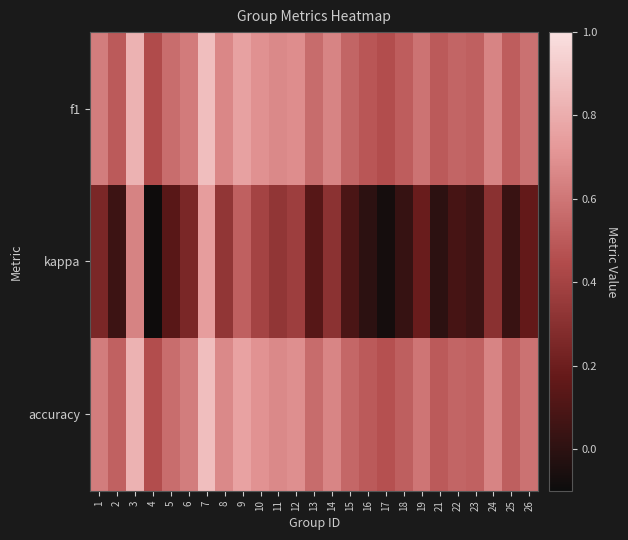

Reading right to left, transcribe all the data shown in this chart.

f1: 26=0.6	25=0.5	24=0.7	23=0.5	22=0.5	21=0.5	19=0.6	18=0.5	17=0.5	16=0.5	15=0.5	14=0.6	13=0.6	12=0.7	11=0.7	10=0.7	9=0.8	8=0.7	7=0.9	6=0.6	5=0.6	4=0.4	3=0.8	2=0.5	1=0.6
kappa: 26=0.2	25=0.0	24=0.3	23=0.0	22=0.1	21=0.0	19=0.2	18=0.0	17=-0.1	16=0.0	15=0.1	14=0.3	13=0.1	12=0.4	11=0.3	10=0.4	9=0.5	8=0.3	7=0.7	6=0.2	5=0.1	4=-0.1	3=0.6	2=0.1	1=0.2
accuracy: 26=0.6	25=0.5	24=0.7	23=0.5	22=0.5	21=0.5	19=0.6	18=0.5	17=0.5	16=0.5	15=0.5	14=0.7	13=0.6	12=0.7	11=0.7	10=0.7	9=0.8	8=0.7	7=0.9	6=0.6	5=0.6	4=0.5	3=0.8	2=0.5	1=0.6